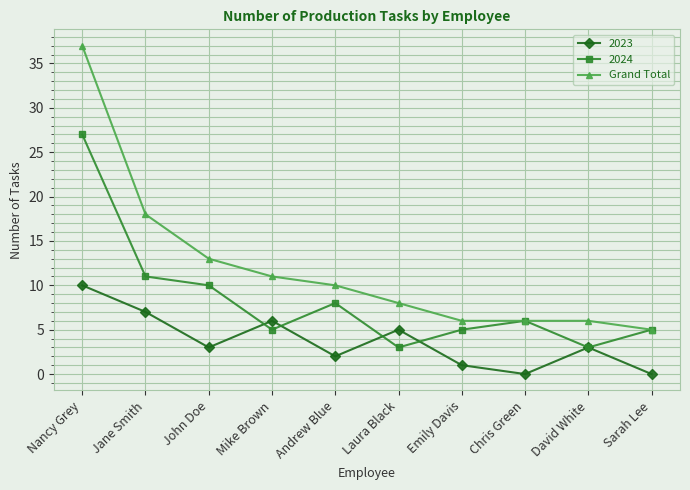

What is the label of the 2nd point from the right?

David White